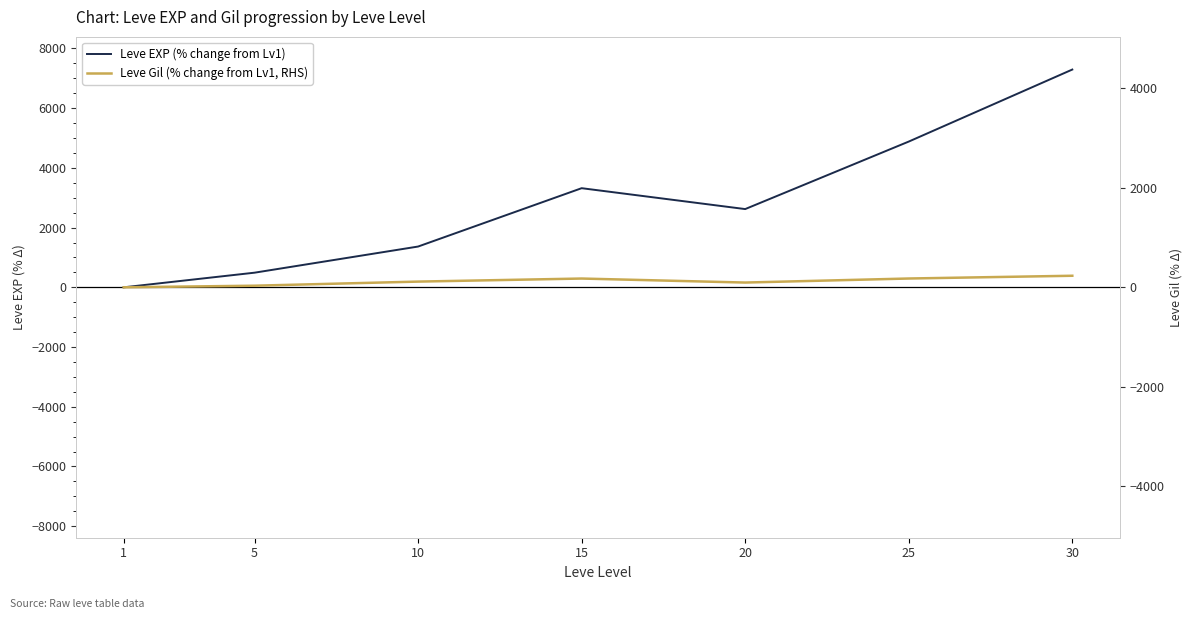

How many data points in Leve Gil (% change from Lv1, RHS) are less than 114?

3